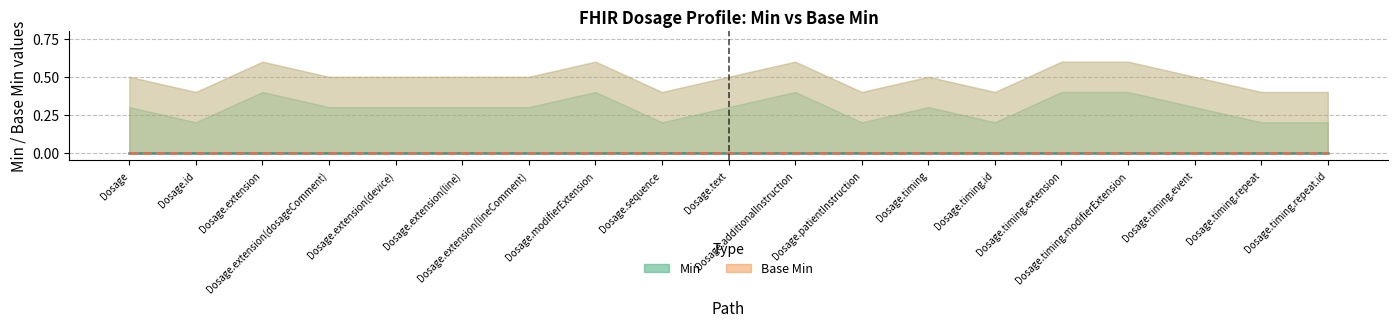

At which label does Min_lower reach its peak?

Dosage